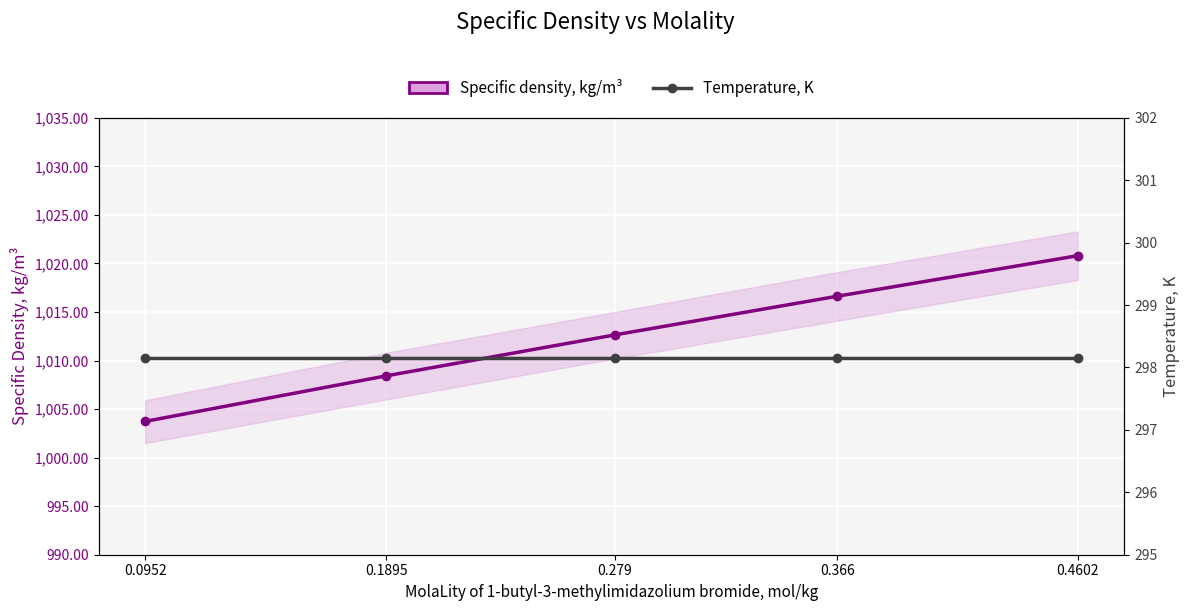

What is the minimum value shown in the chart?

298.1